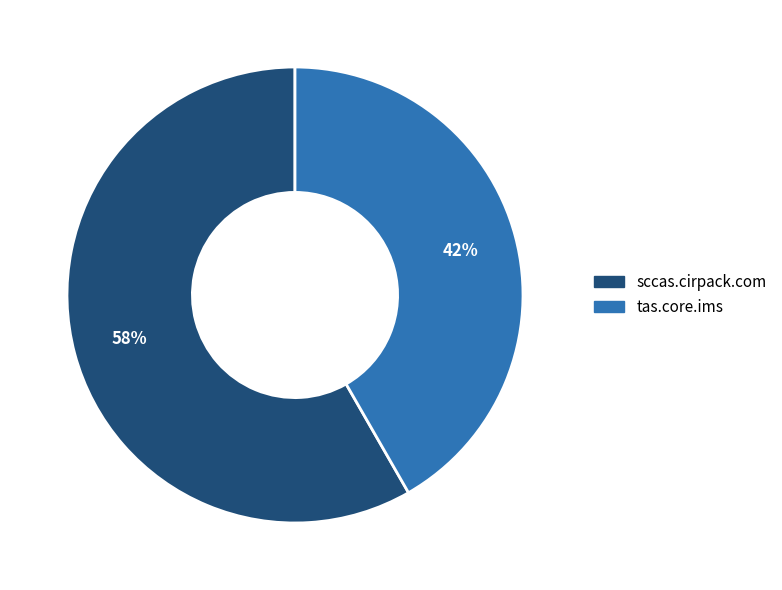

How many slices are in this pie chart?

2